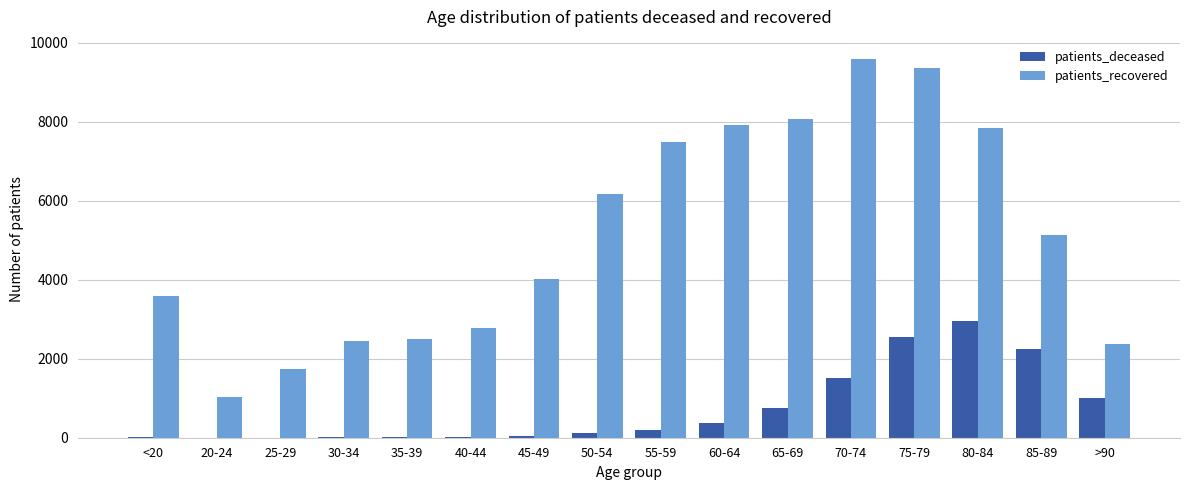

What is the sum of all patients_deceased values?

11769